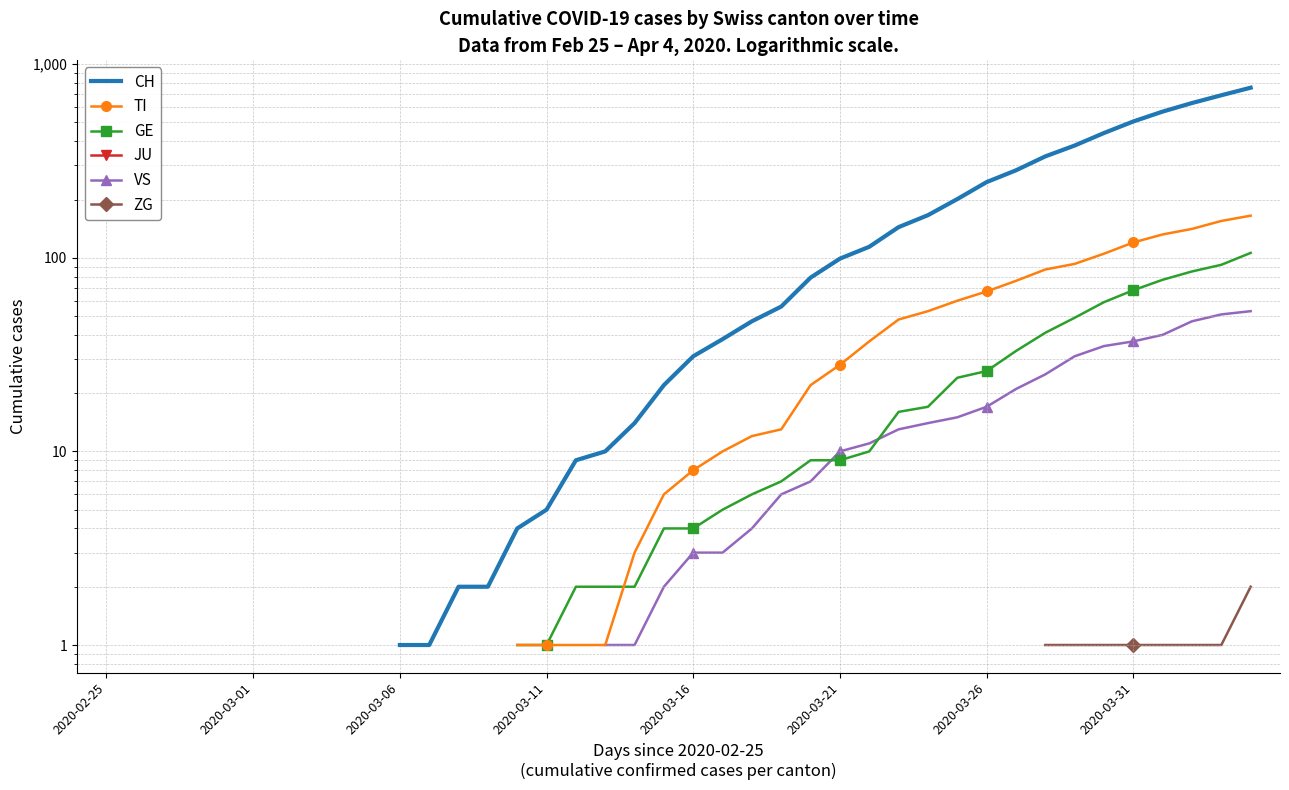

Rank the series by their maximum value, from highest to lowest.

CH, TI, GE, JU, VS, ZG